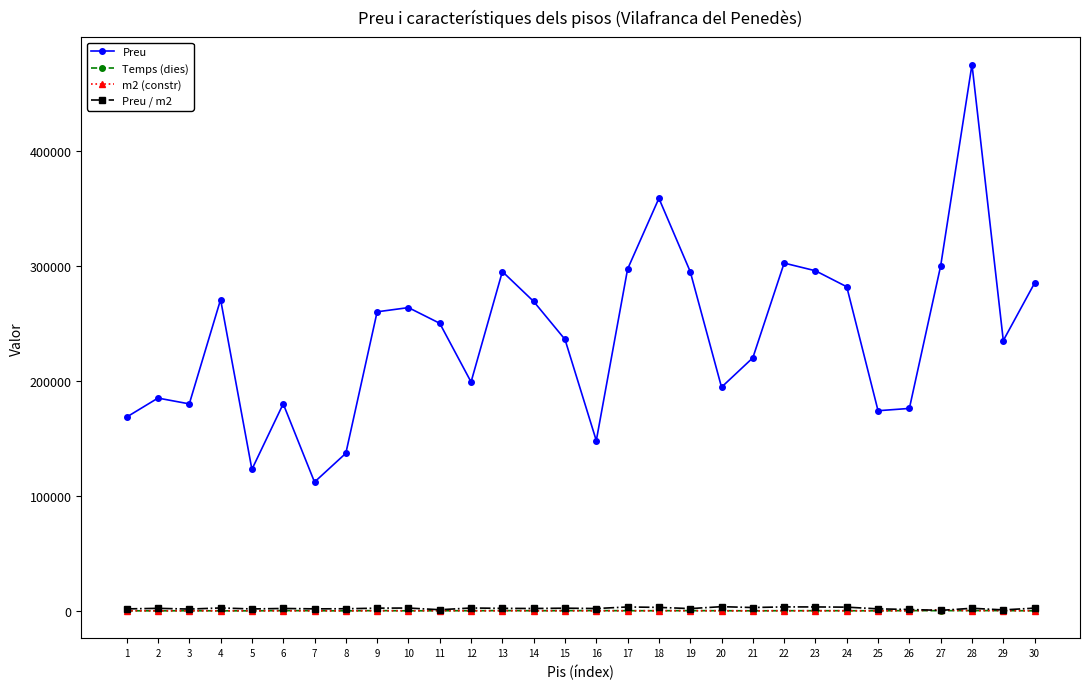

True or false: Preu / m2 and Preu intersect in this chart.

False